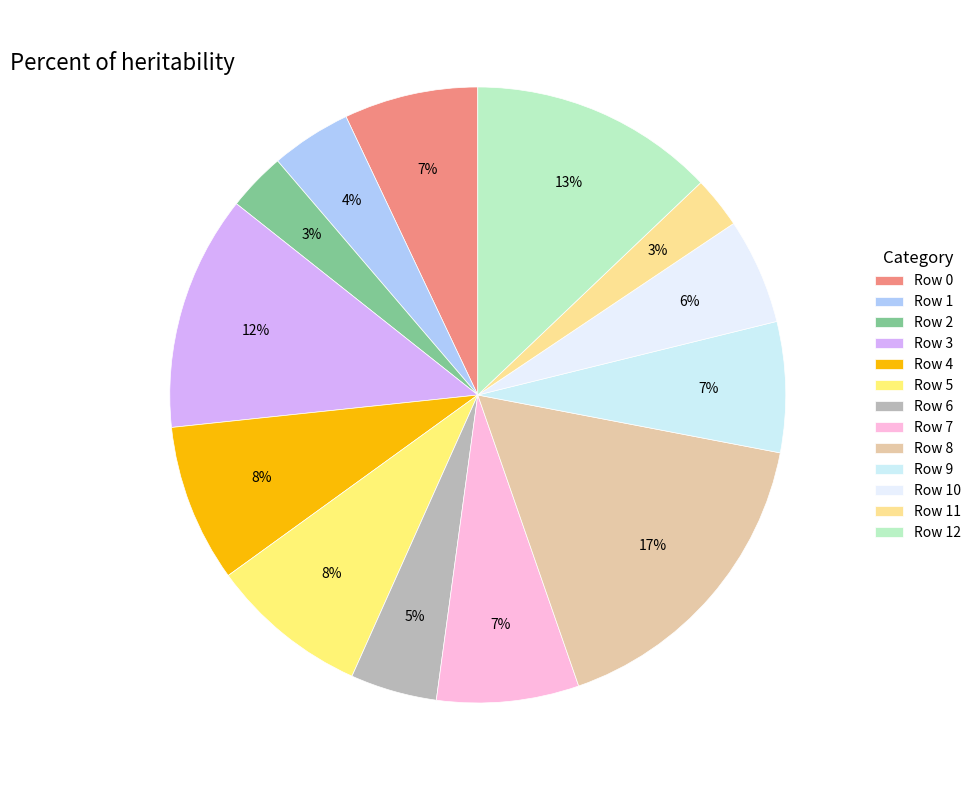

How many slices are in this pie chart?

13